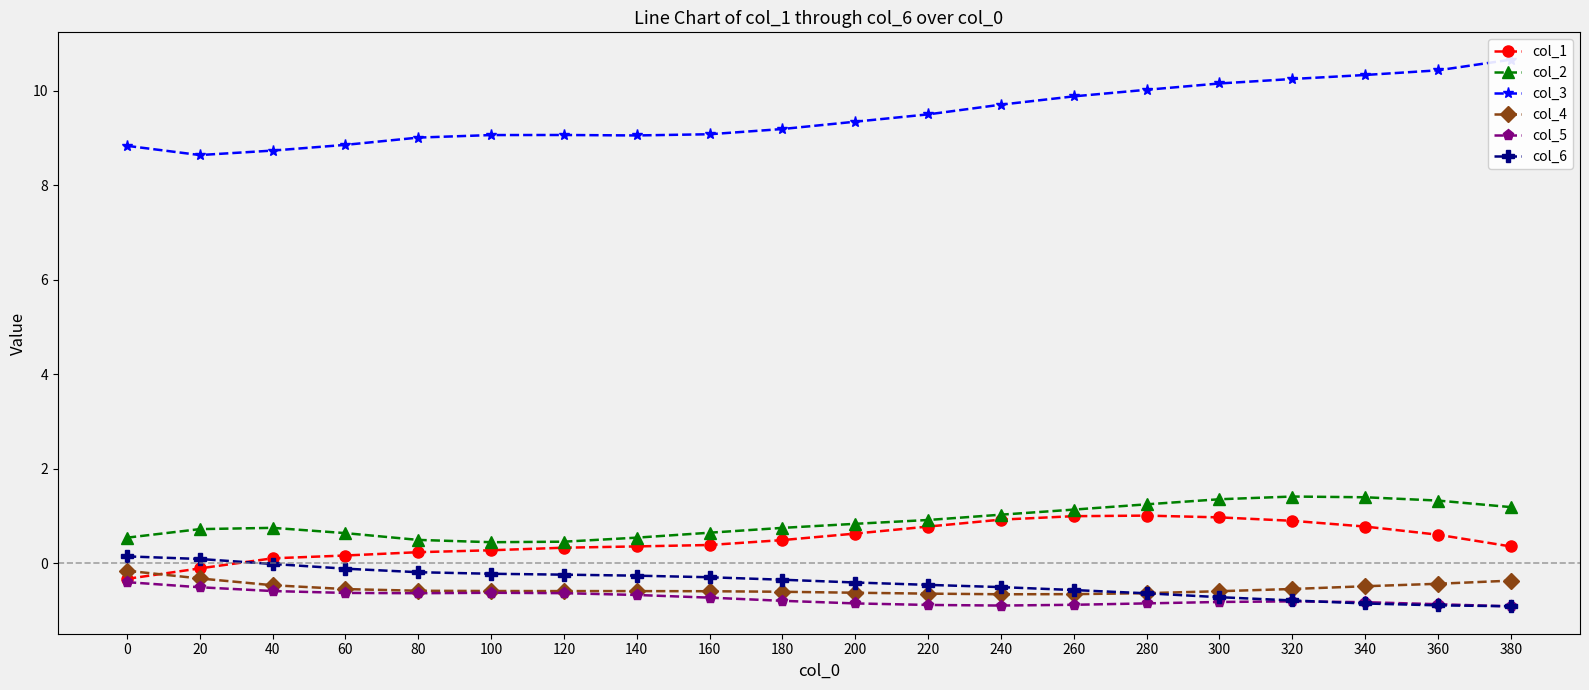

Is this an area chart (filled region under the line)?

No